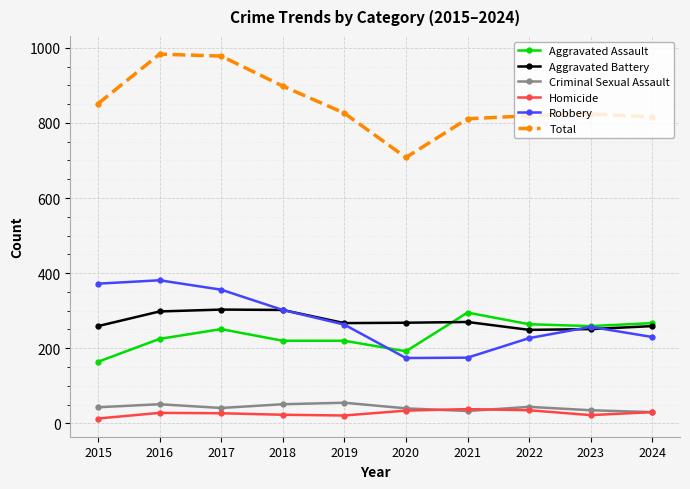

How many interior local valleys does the Robbery series have?

1